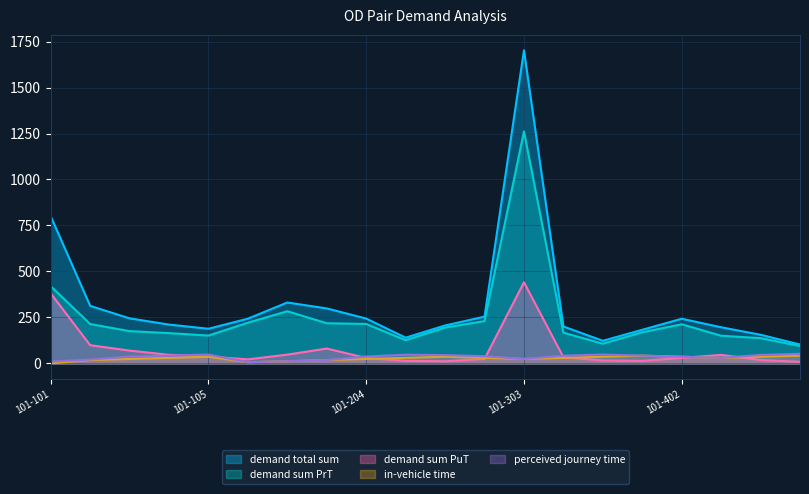

At which category is the sum across all series the highest?

101-303